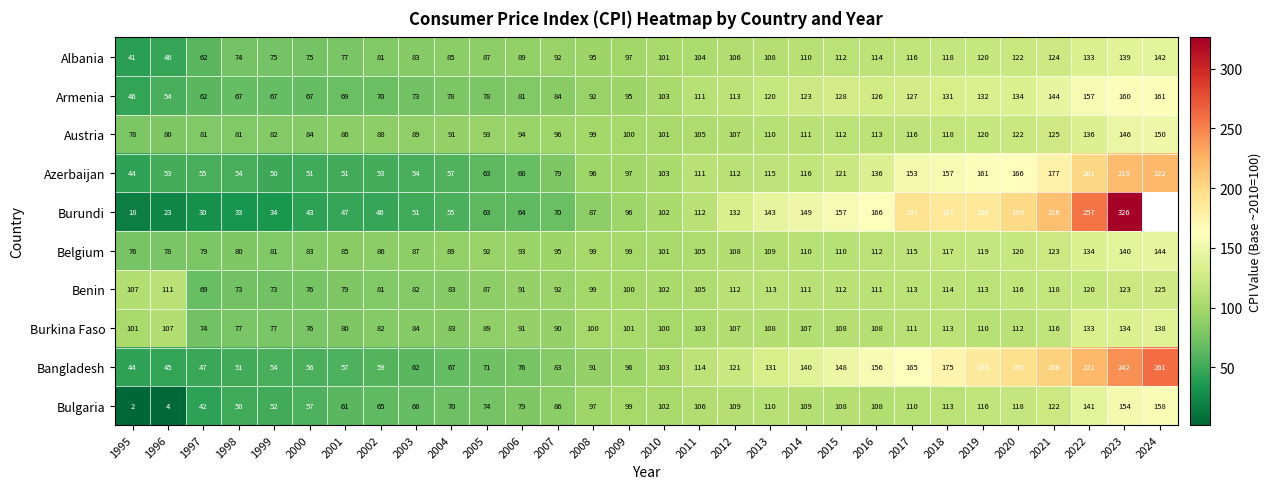

What is the total value across all series at 2020?

1404.0